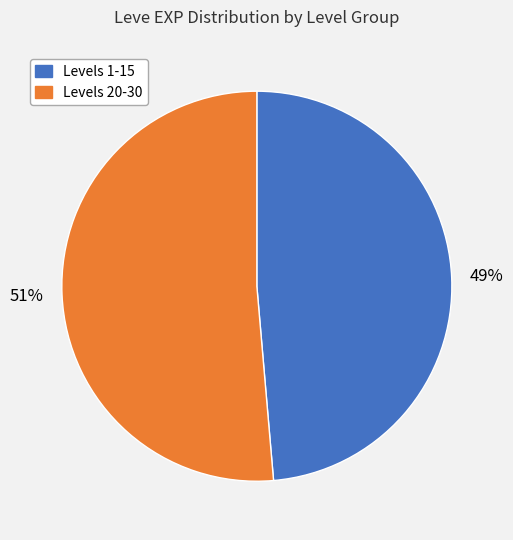

Is there a majority slice in this chart?

Yes